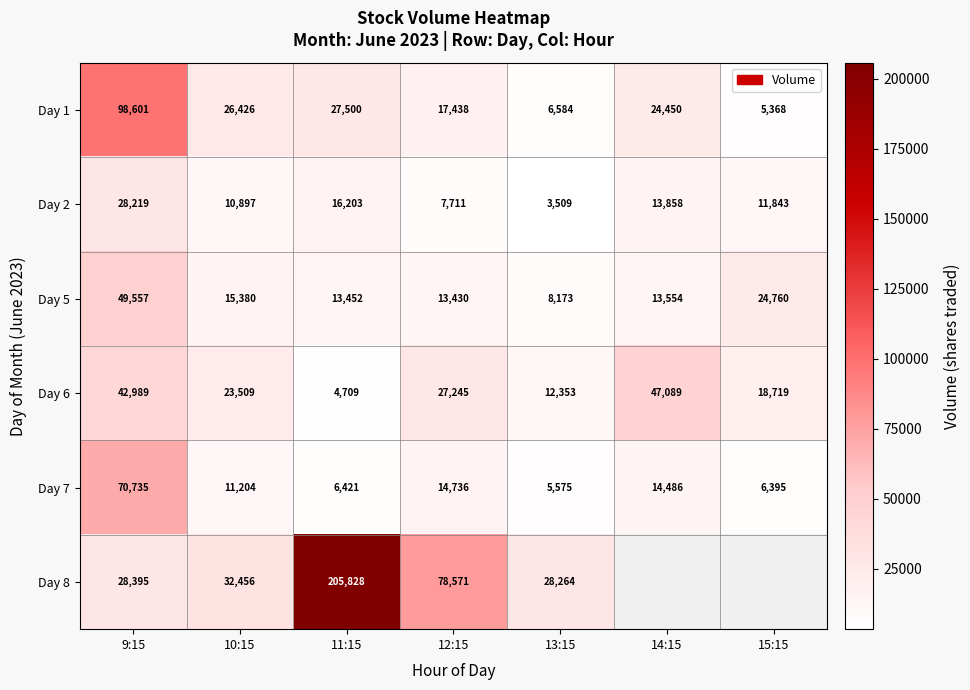

What is the spread (max minus min) of values at 11:15?

201119